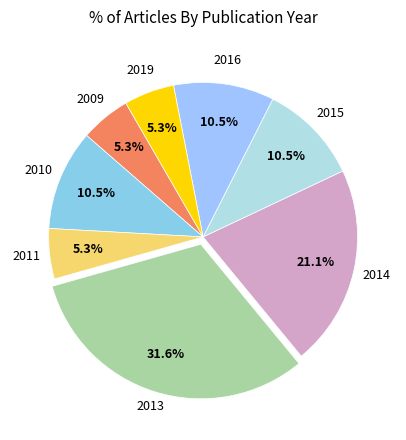

To the nearest percent, what is the difference between the largest and smallest slice percentages?

26%